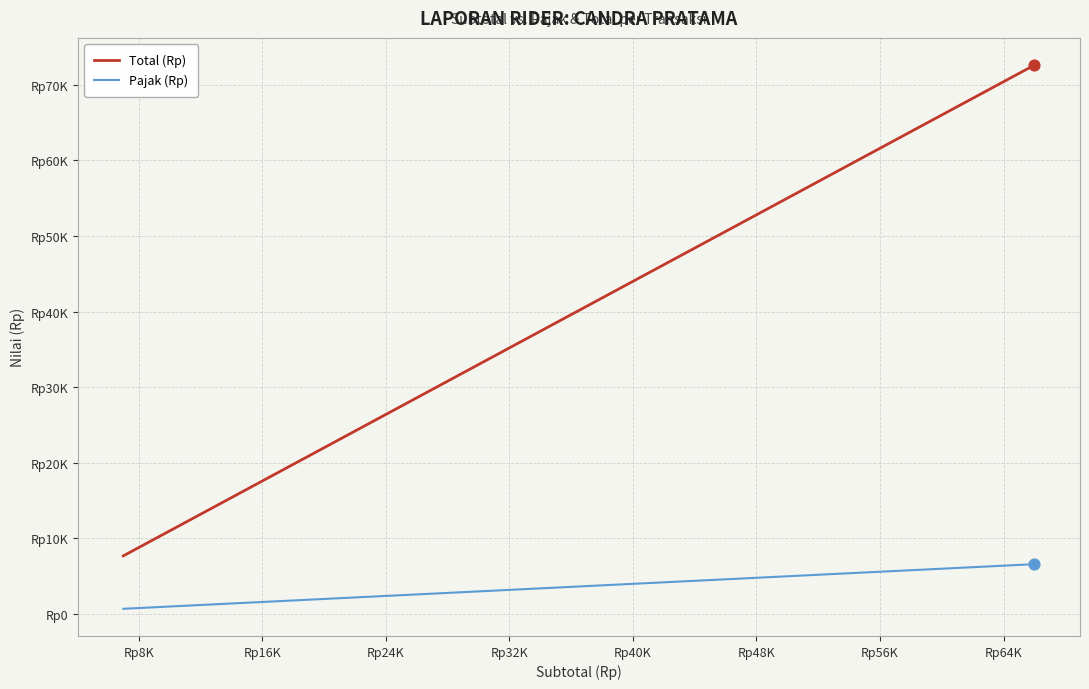

What are all the series names shown in the legend?

Total (Rp), Pajak (Rp)